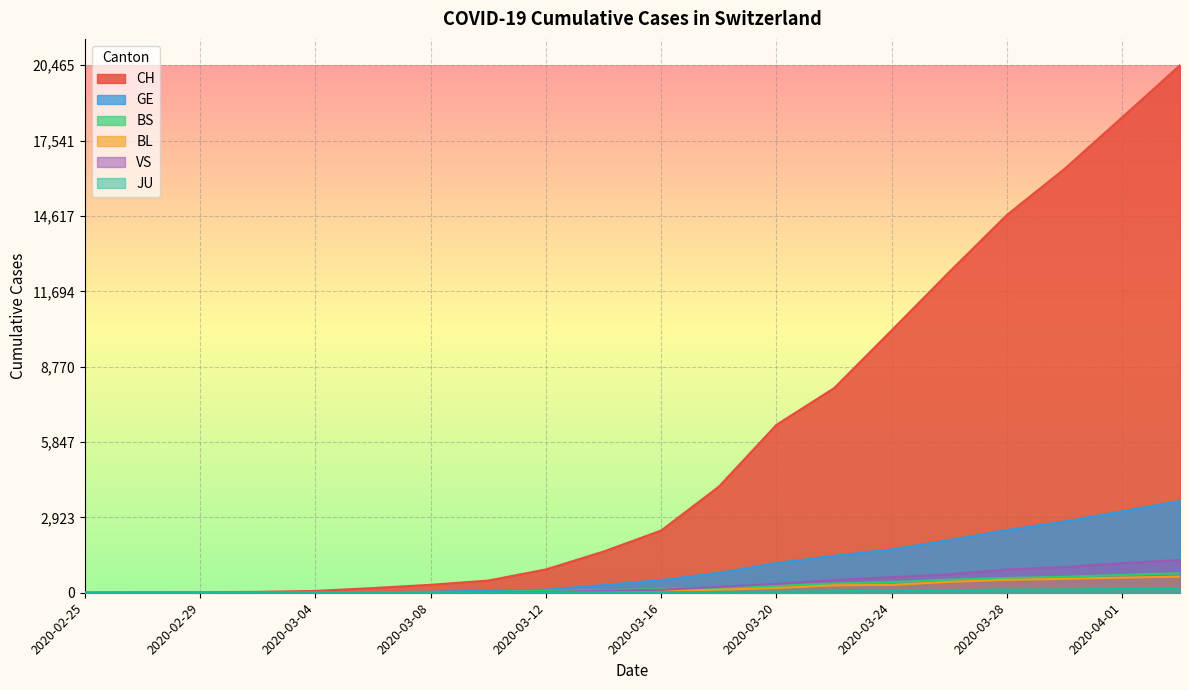

True or false: GE has a value of 11 at 2020-03-06.

False